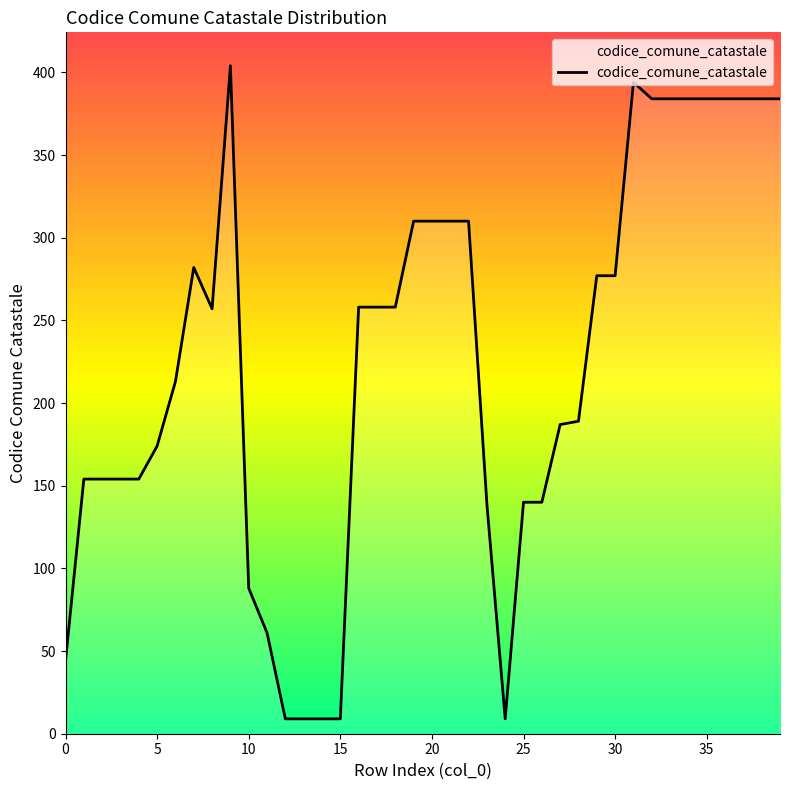

What is the greatest value displayed?

404